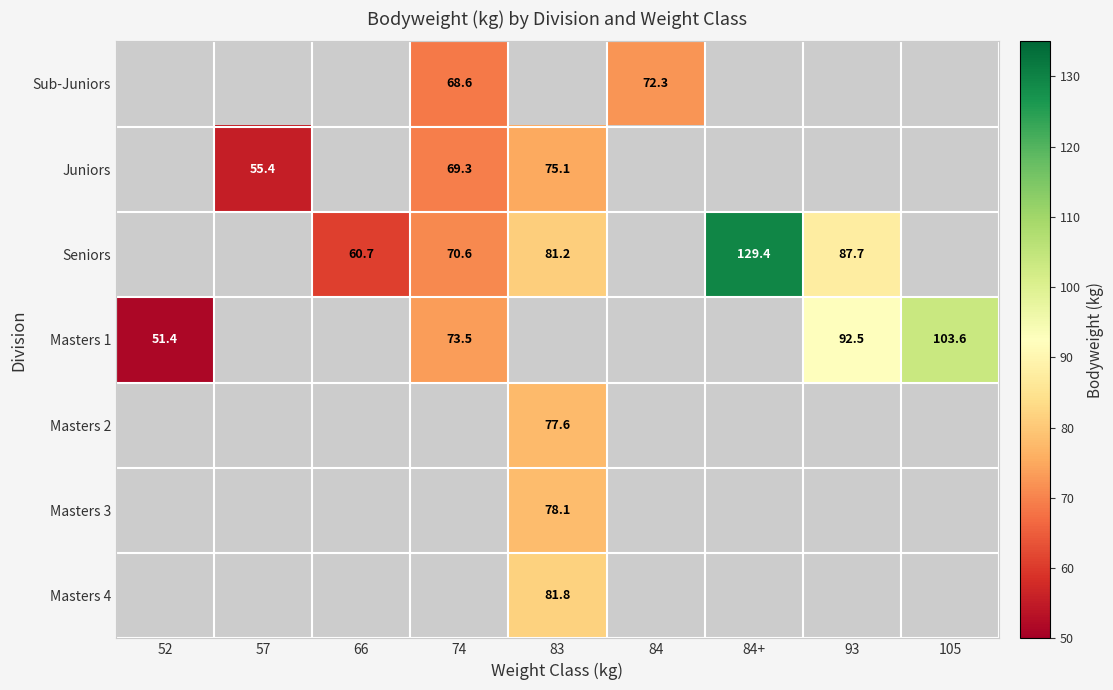

How many data points does each series have?

9